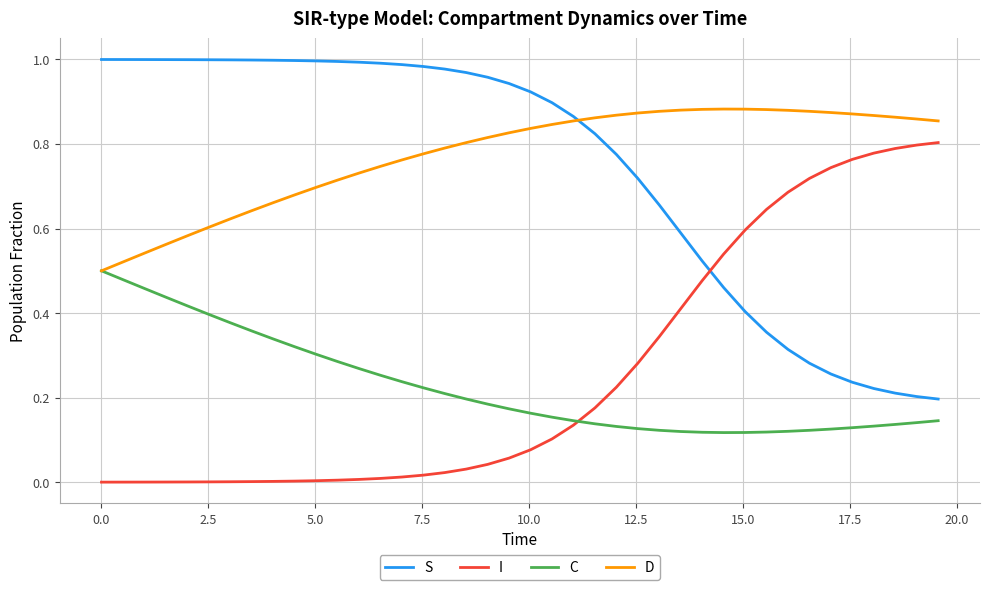

List the series in order of their peak value, lowest first.

C, I, D, S